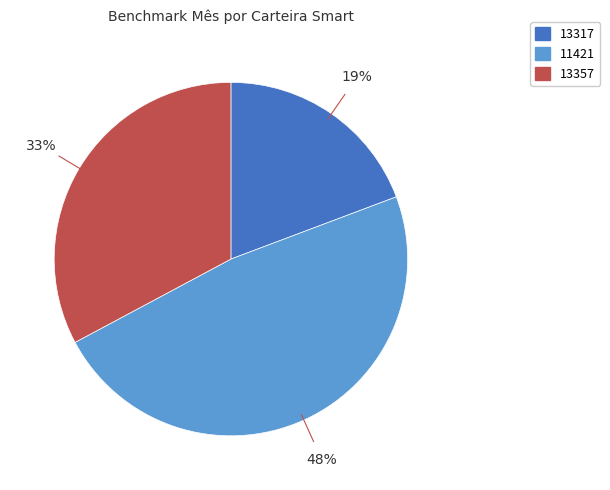

To the nearest percent, what is the difference between the 11421 and 13317 slice percentages?

29%